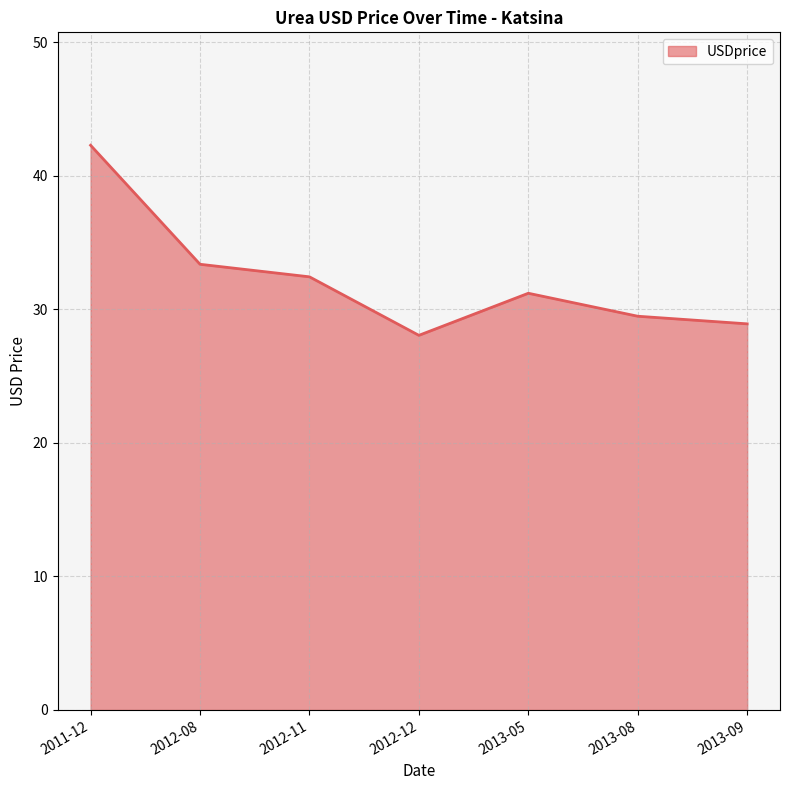

What is the average value?

32.2